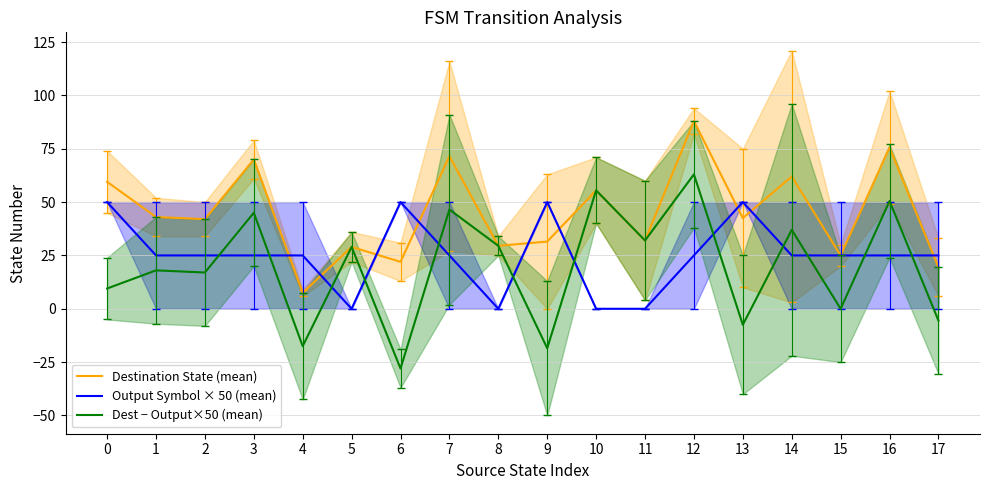

What is the highest value of the Output Symbol × 50 (mean) series?

50.0